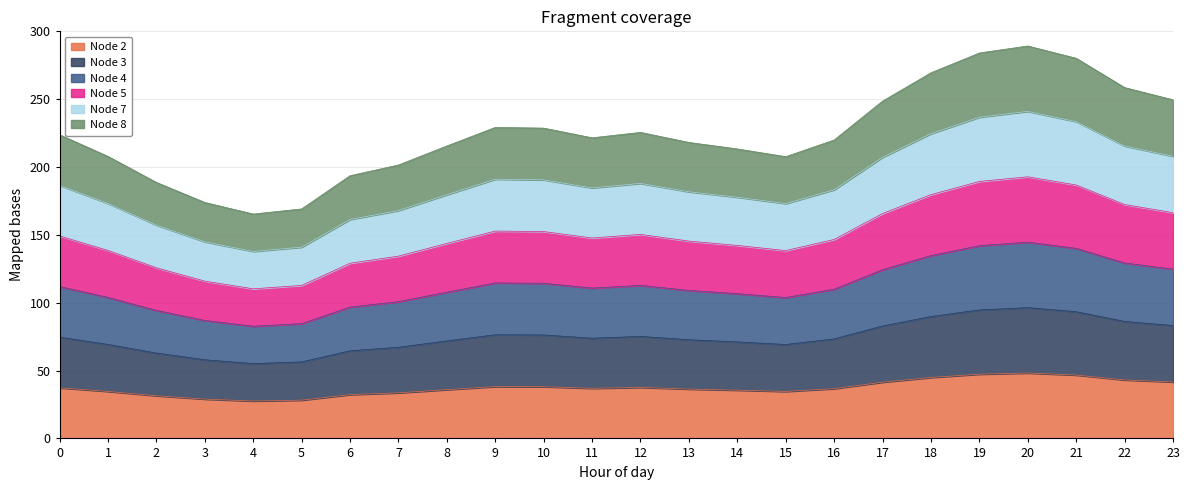

How many interior local peaks does the Node 7 series have?

3